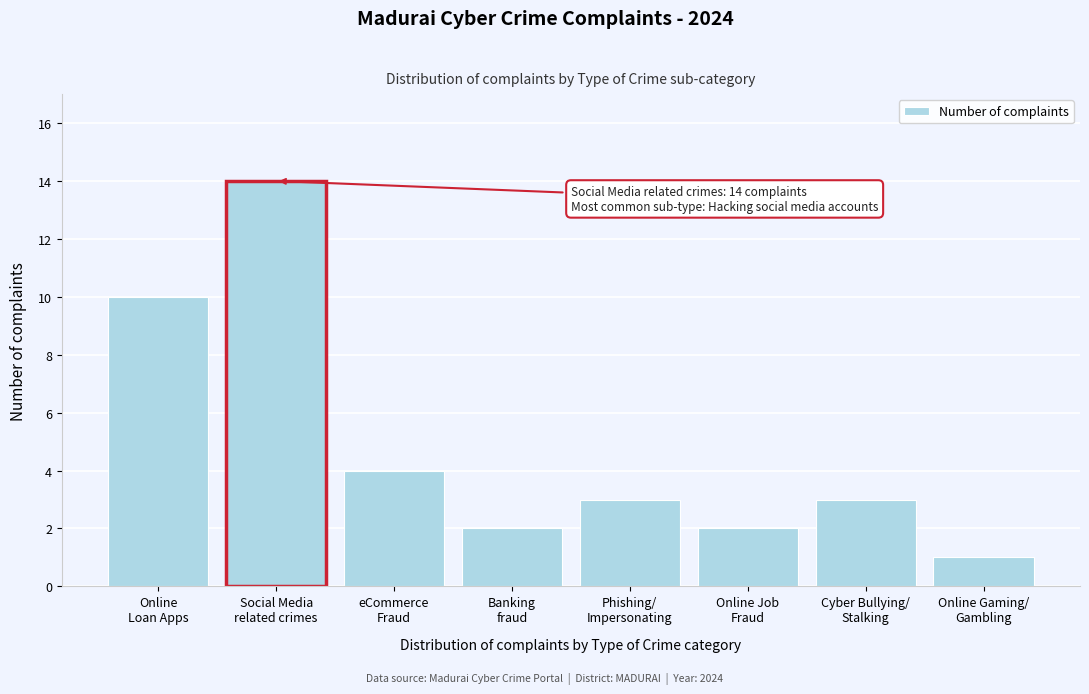

Reading right to left, transcribe all the data shown in this chart.

1	3	2	3	2	4	14	10